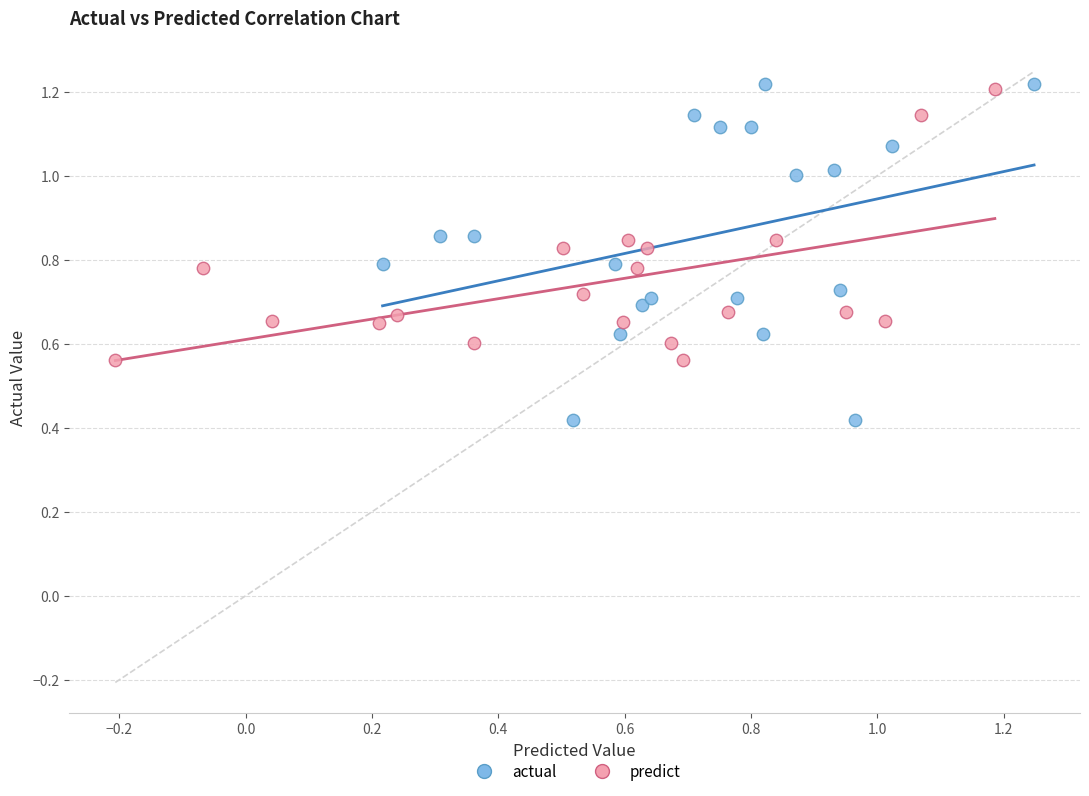

What are all the series names shown in the legend?

actual, predict